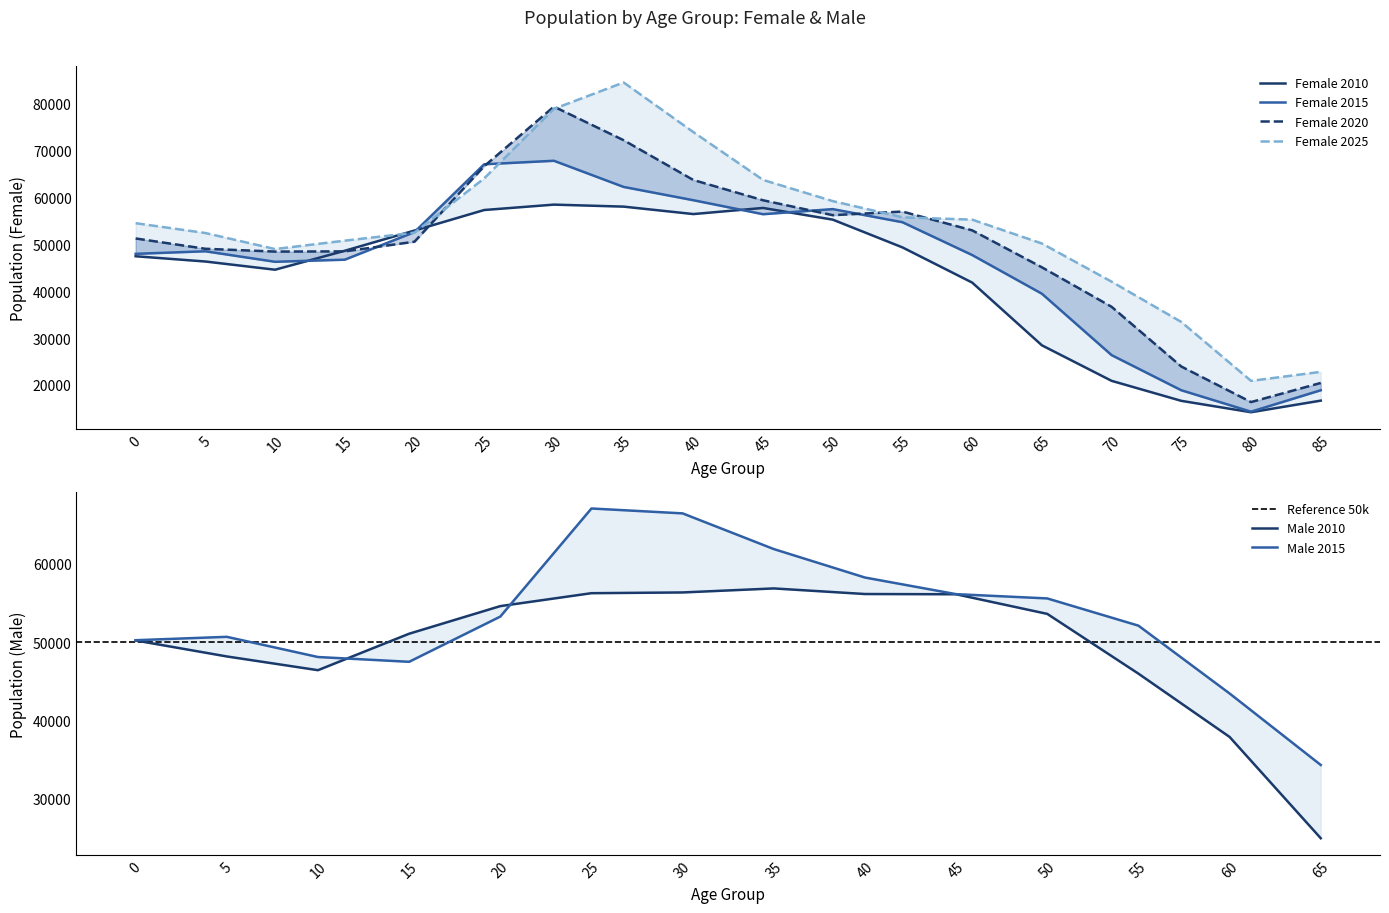

Where is the first local minimum for Female 2020?

10